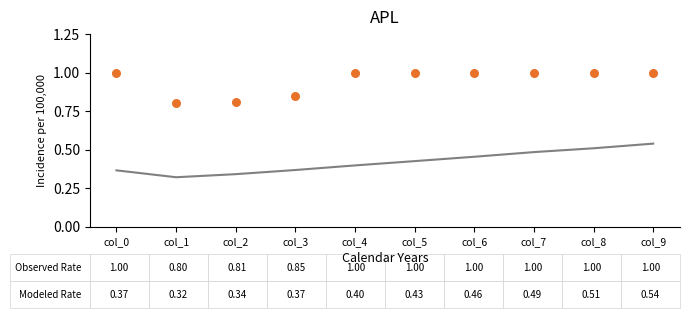

Which series has the widest spread of Y values?

Modeled Rate